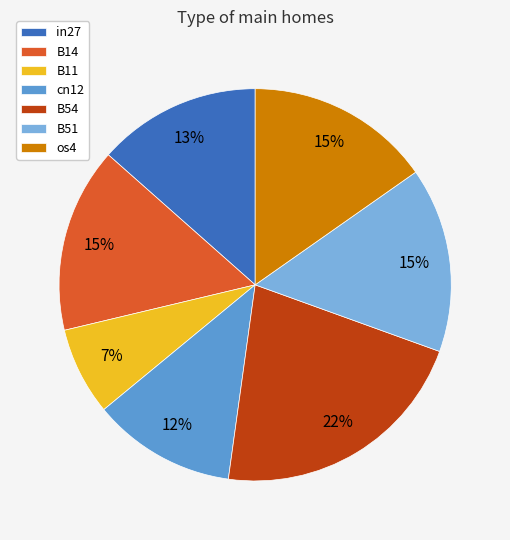

The B51 slice represents 15% of the pie. True or false?

True